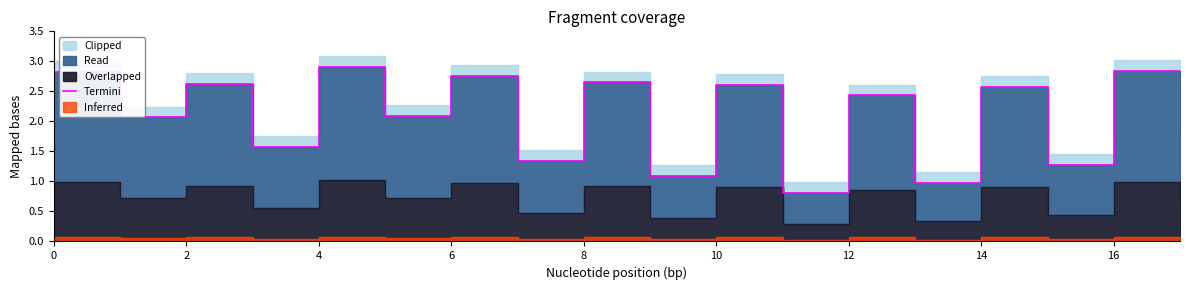

Is it true that the value at 11 is 0.3?

False